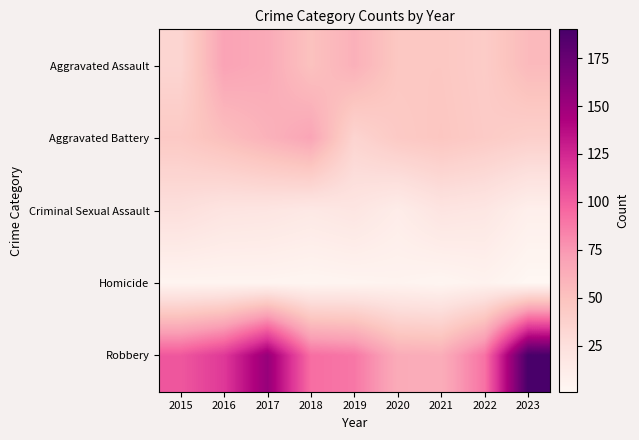

Reading left to right, what are all the values shown in this chart?

Aggravated Assault: 2015=34	2016=69	2017=65	2018=50	2019=61	2020=46	2021=46	2022=42	2023=55
Aggravated Battery: 2015=44	2016=52	2017=60	2018=68	2019=35	2020=44	2021=47	2022=43	2023=39
Criminal Sexual Assault: 2015=25	2016=20	2017=19	2018=16	2019=19	2020=12	2021=20	2022=18	2023=9
Homicide: 2015=4	2016=4	2017=4	2018=3	2019=4	2020=5	2021=3	2022=6	2023=1
Robbery: 2015=103	2016=117	2017=153	2018=93	2019=89	2020=64	2021=63	2022=91	2023=190